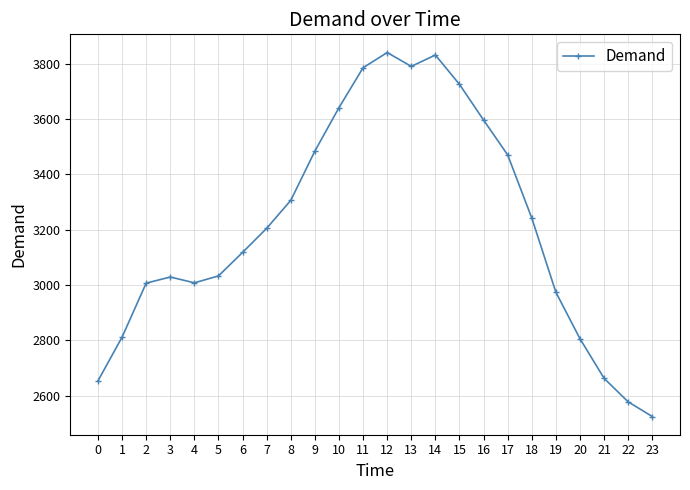

Which has a higher value, 16 or 20?

16